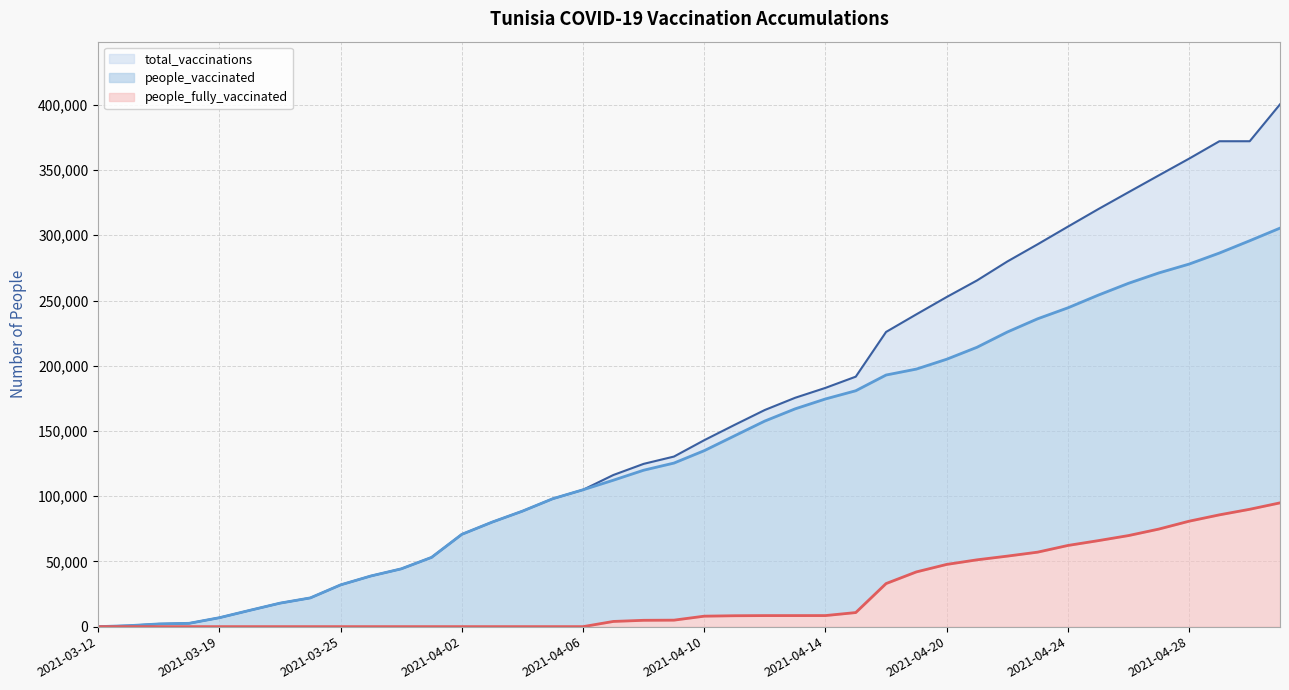

What is the difference between the second highest and minimum values in the people_vaccinated series?

295811